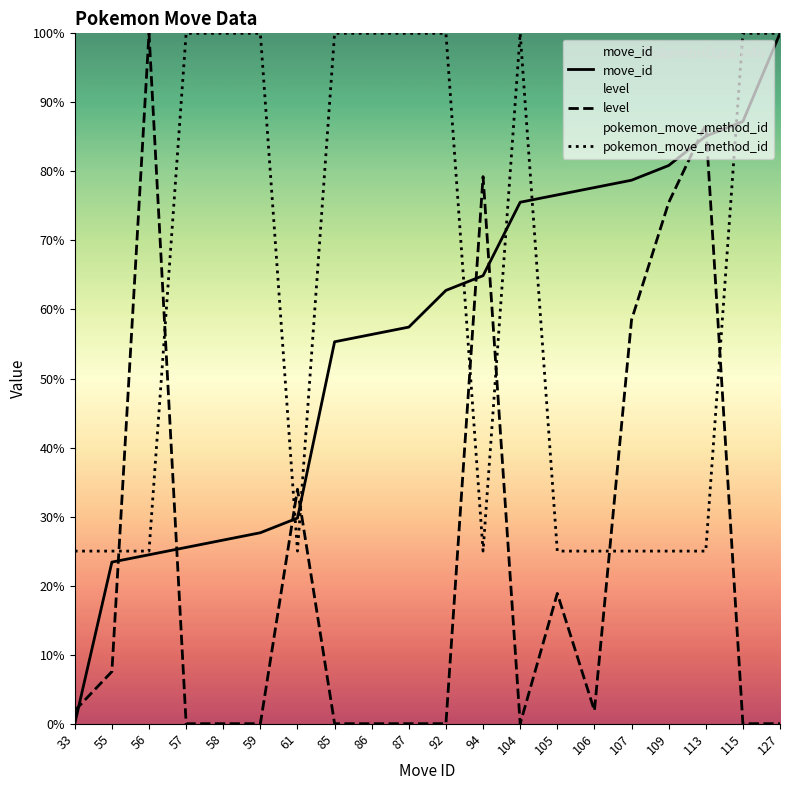

True or false: pokemon_move_method_id has more than 1 interior local peaks.

False